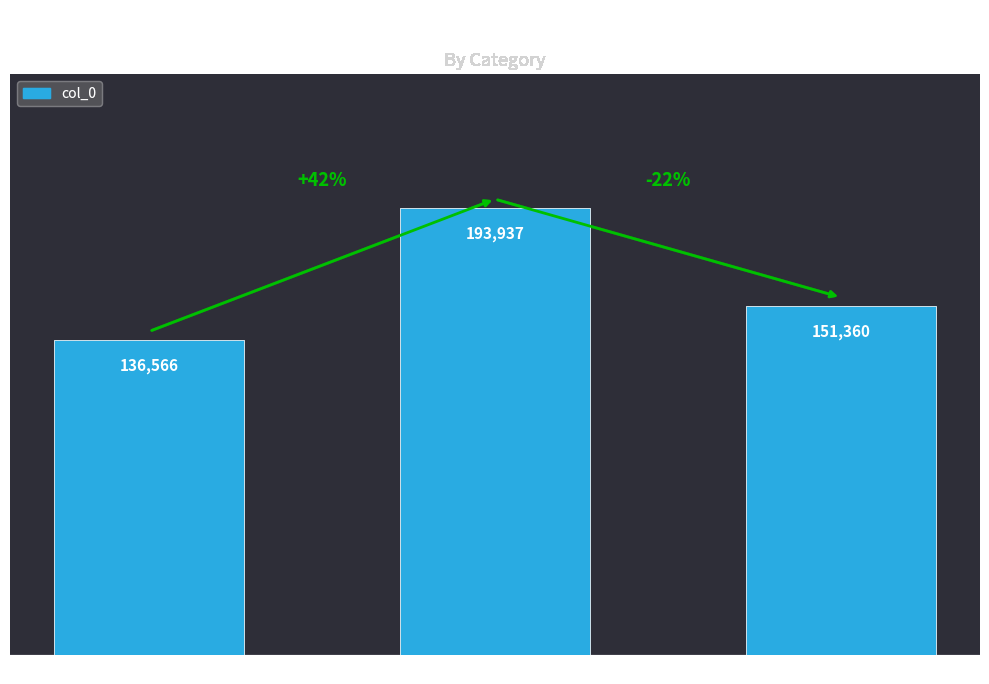

What is the change in value from 凤凰台·凤去台空事尚存 to 满江红·凤去台空?

+14794